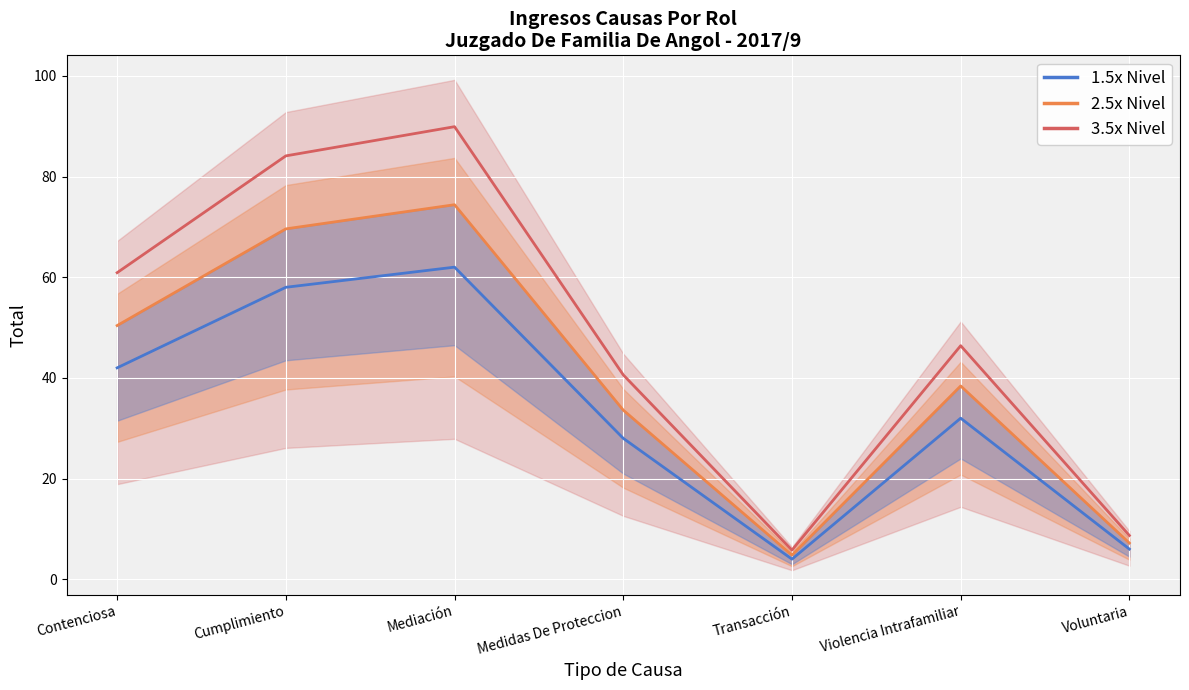

What is the value of the Total por Tipo point at the 6th from the left?

32.0